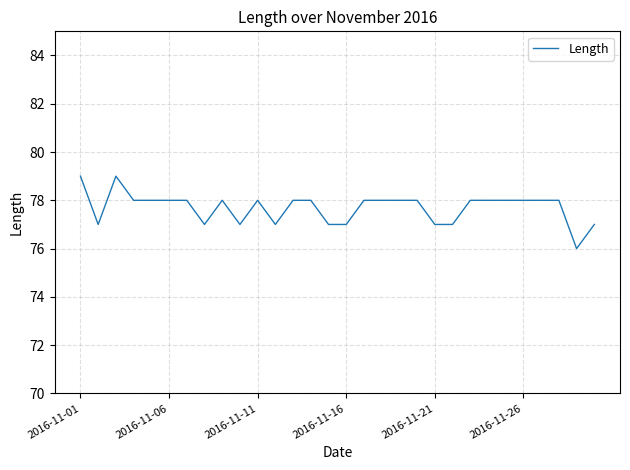

What is the smallest value displayed?

76